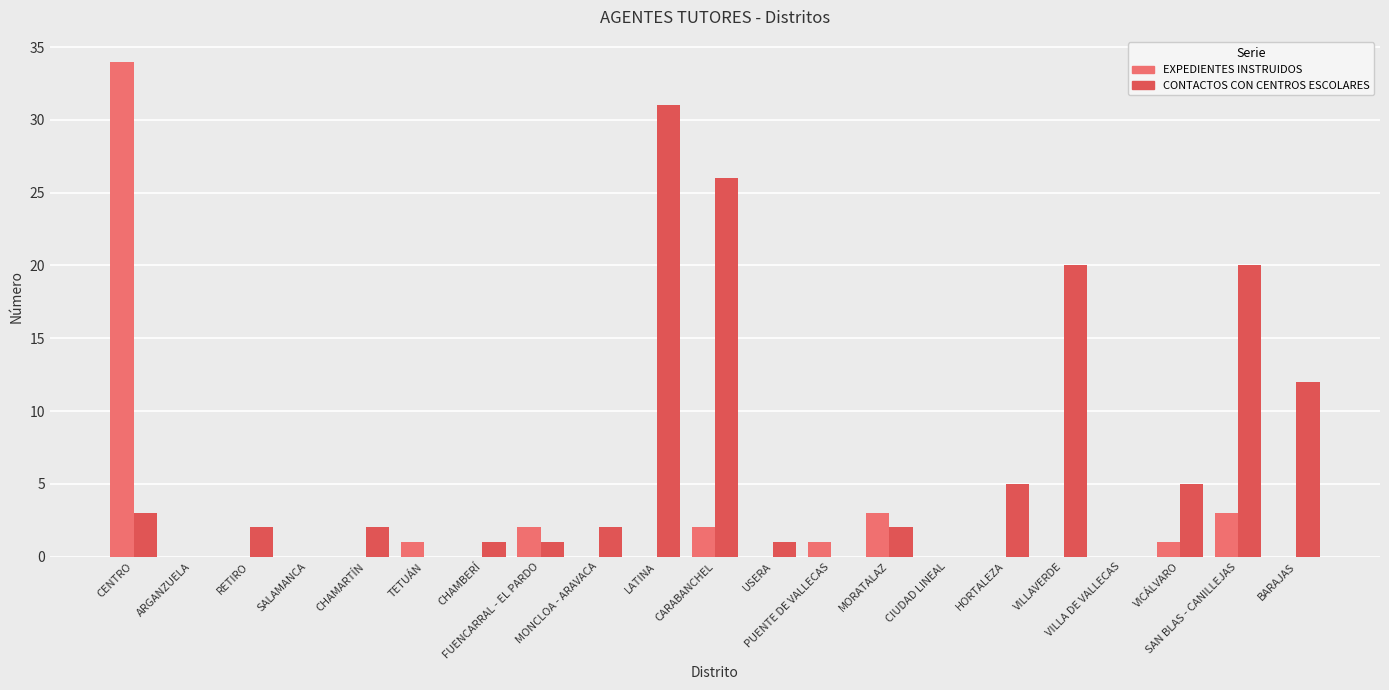

What is the sum of all EXPEDIENTES INSTRUIDOS values?

47